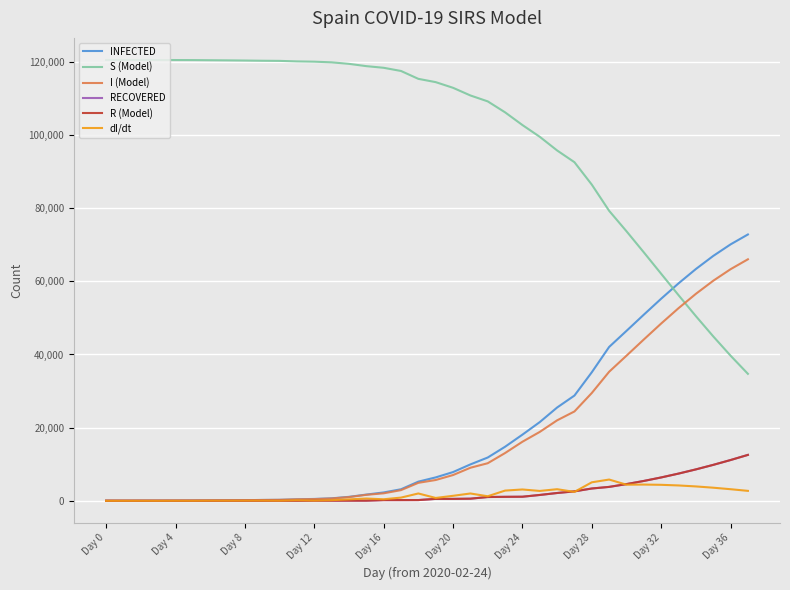

What is the difference between the maximum and minimum values in the INFECTED series?

72807